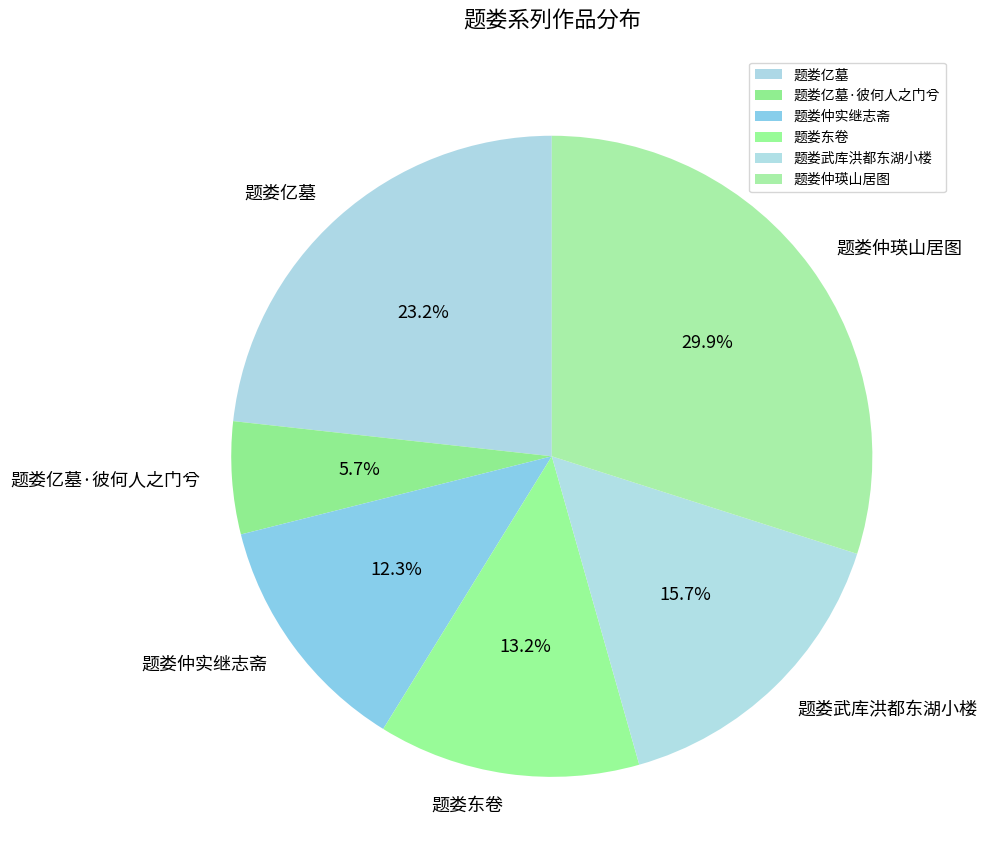

Combined, do 题娄仲实继志斋 and 题娄亿墓·彼何人之门兮 account for over 50%?

No